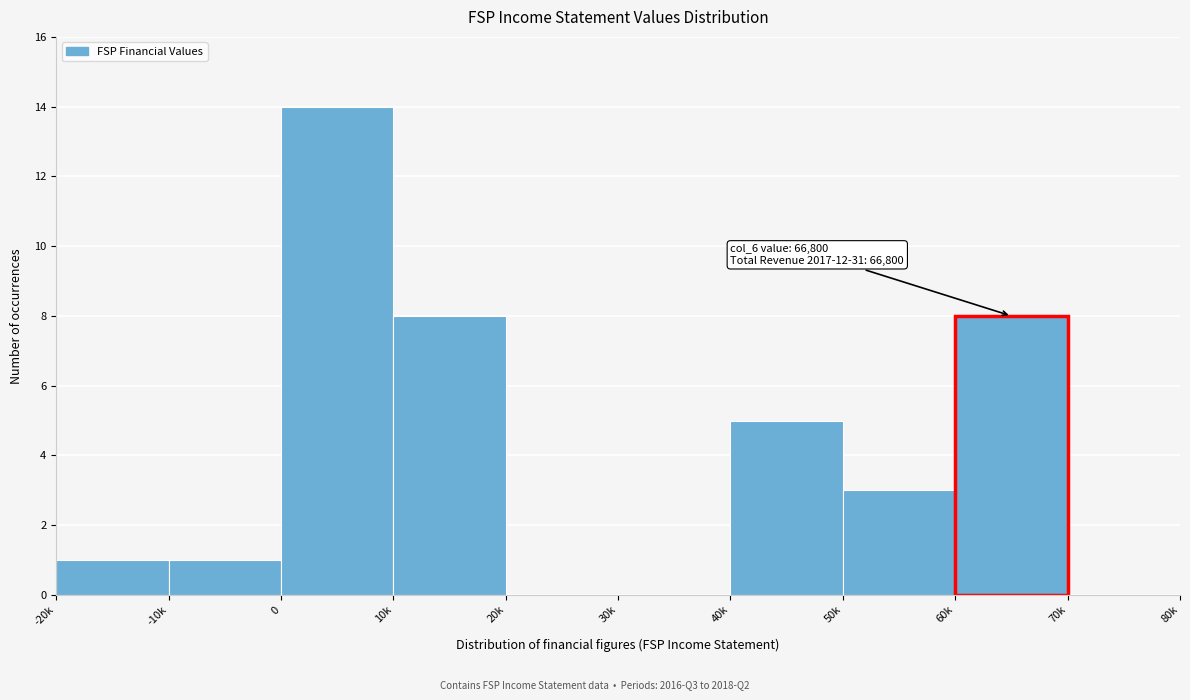

Reading left to right, transcribe all the data shown in this chart.

-20k=1	-10k=1	0=14	10k=8	20k=0	30k=0	40k=5	50k=3	60k=8	70k=0